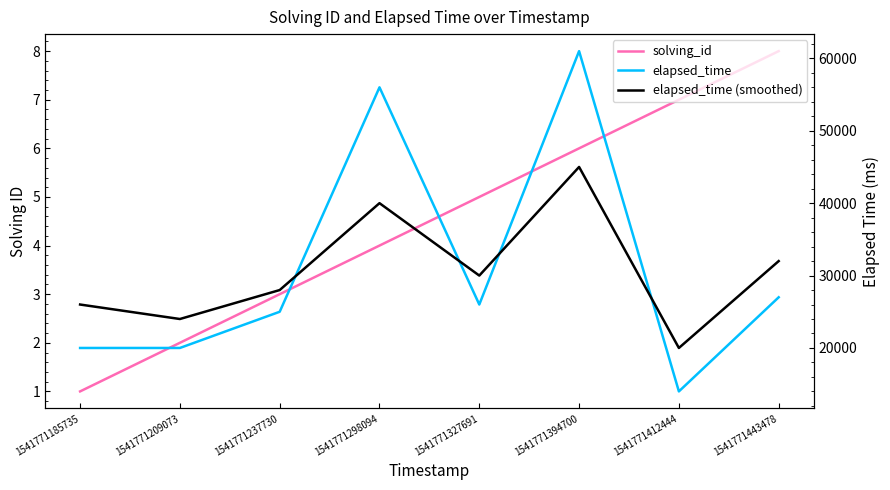

Which series has the largest range (max minus min)?

elapsed_time